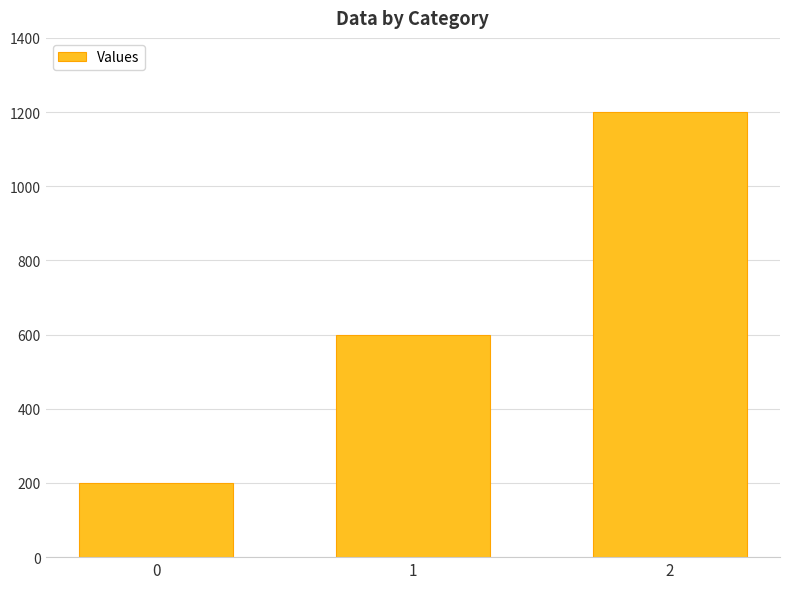

Where is the data nearest to the value 700?

1